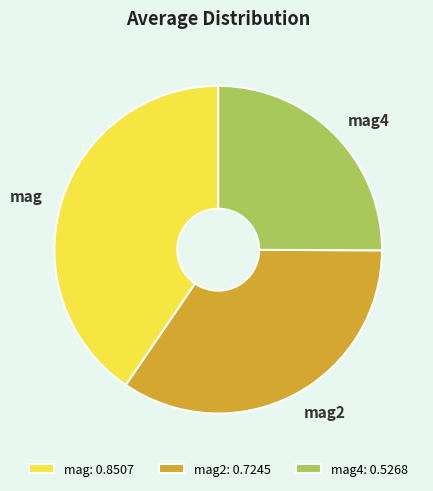

The mag slice represents 52% of the pie. True or false?

False